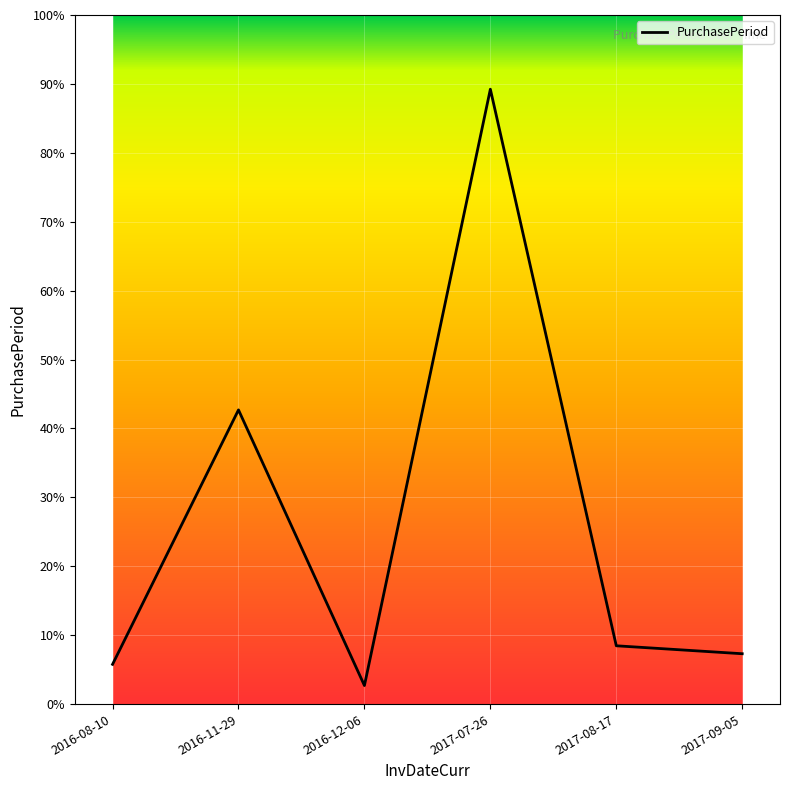

Does the chart display data point markers on the line(s)?

No